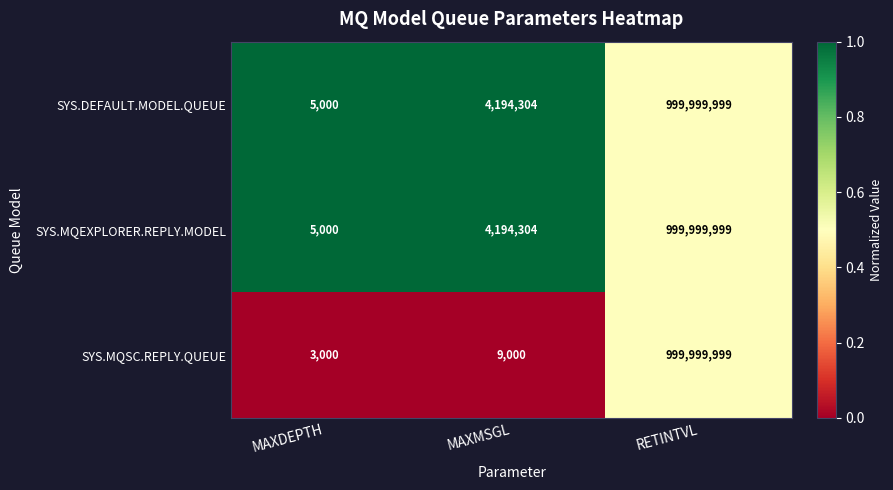

What is the spread (max minus min) of values at MAXDEPTH?

2000